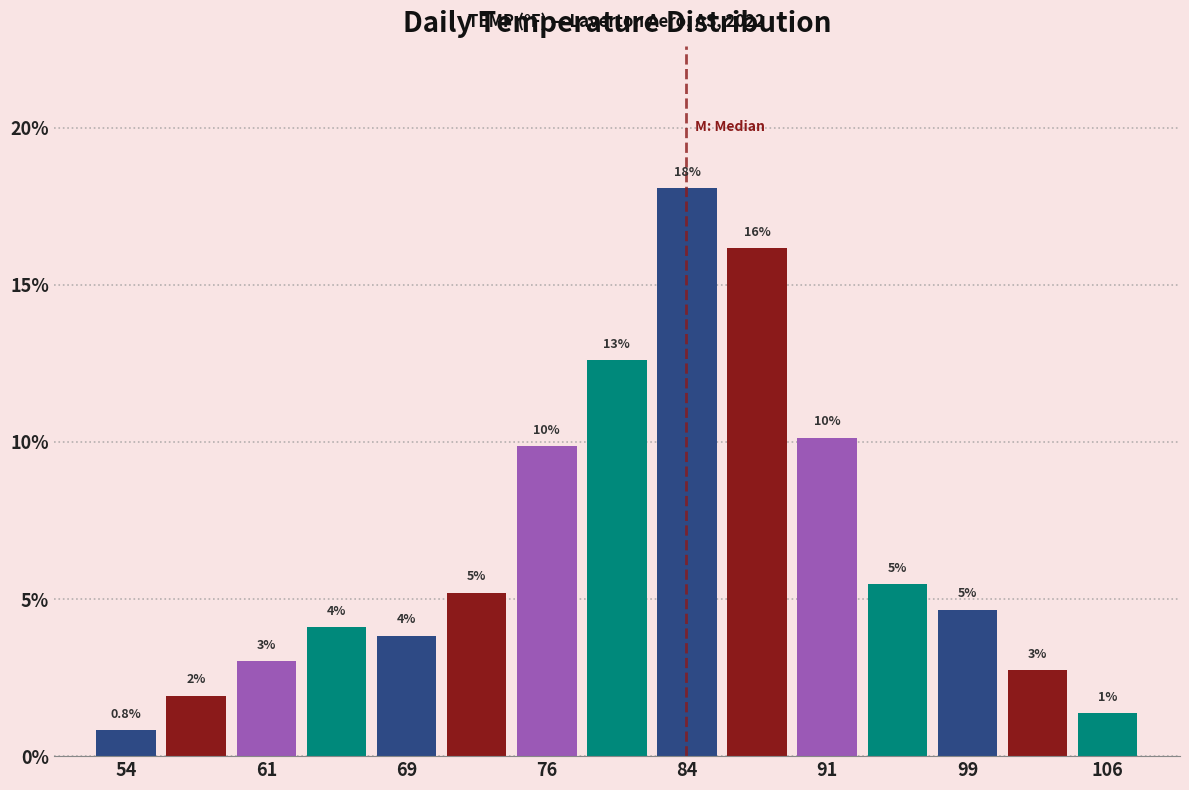

Read against the x-axis, roughly where is the centre of the tallest bar?

84